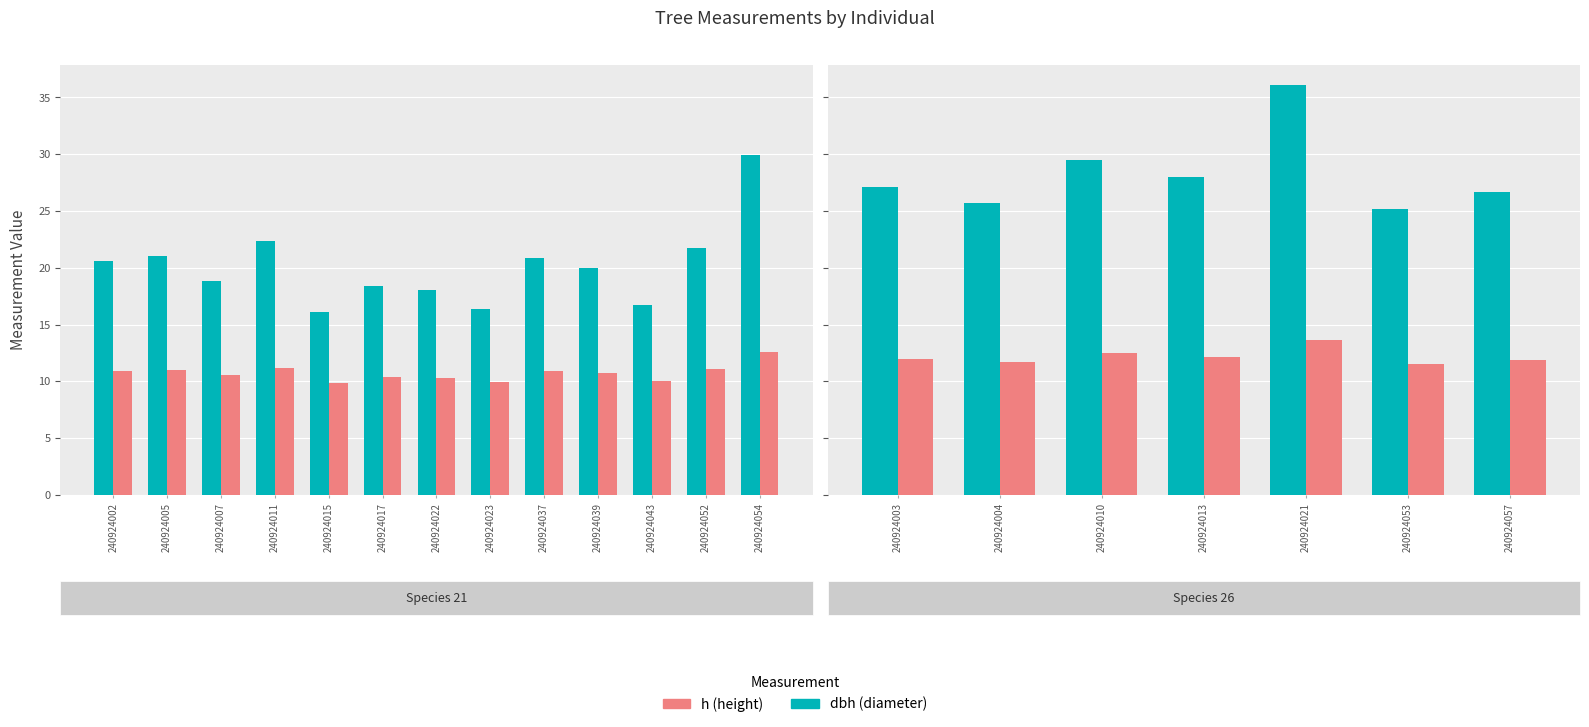

Rank the series by their average value, from lowest to highest.

h, dbh